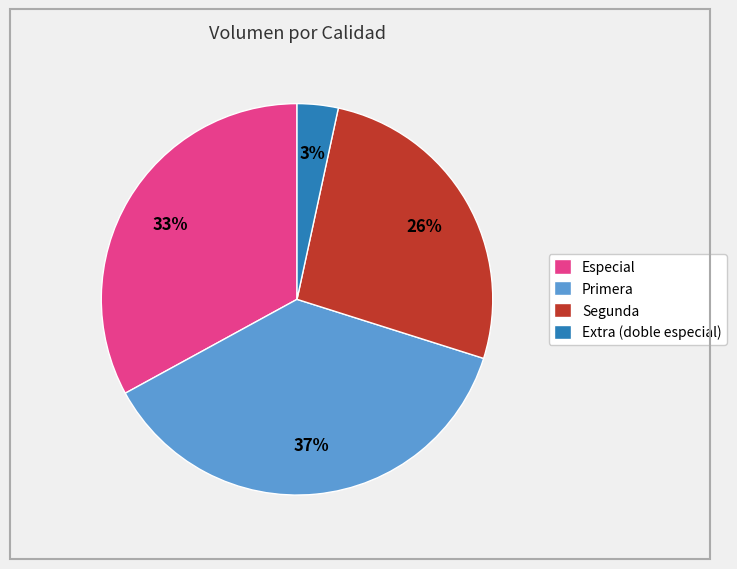

Which has a higher value, Especial or Segunda?

Especial